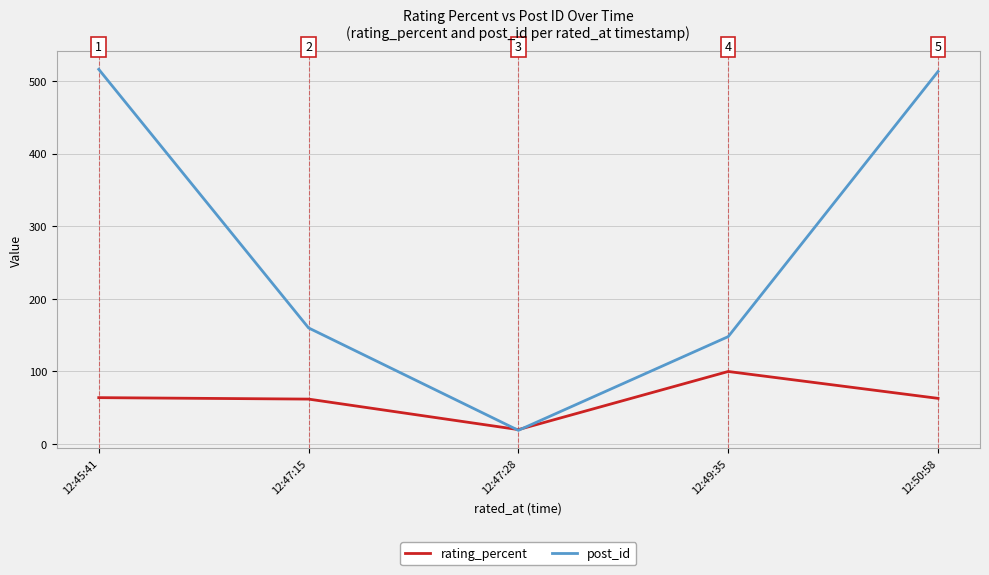

At 12:47:28, list the series in order from largest to smallest.

rating_percent, post_id